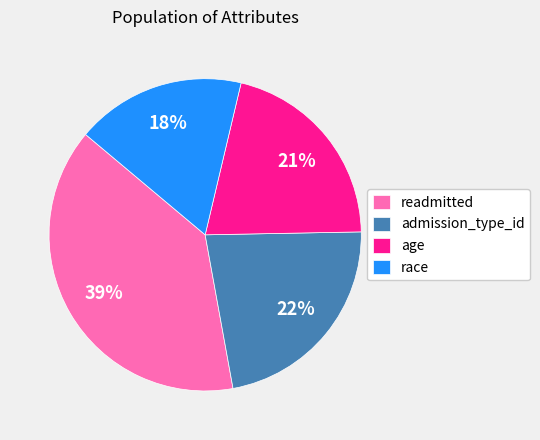

Which slice is the smallest?

race